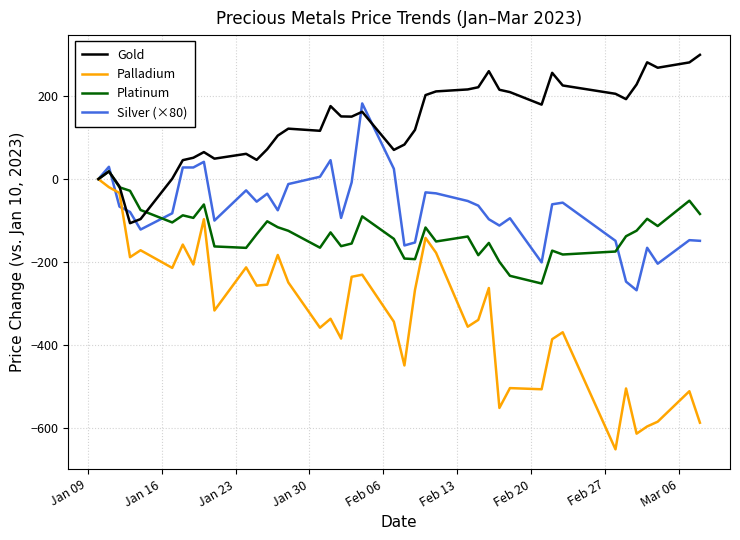

What is the highest value of the Silver (×80) series?

182.4